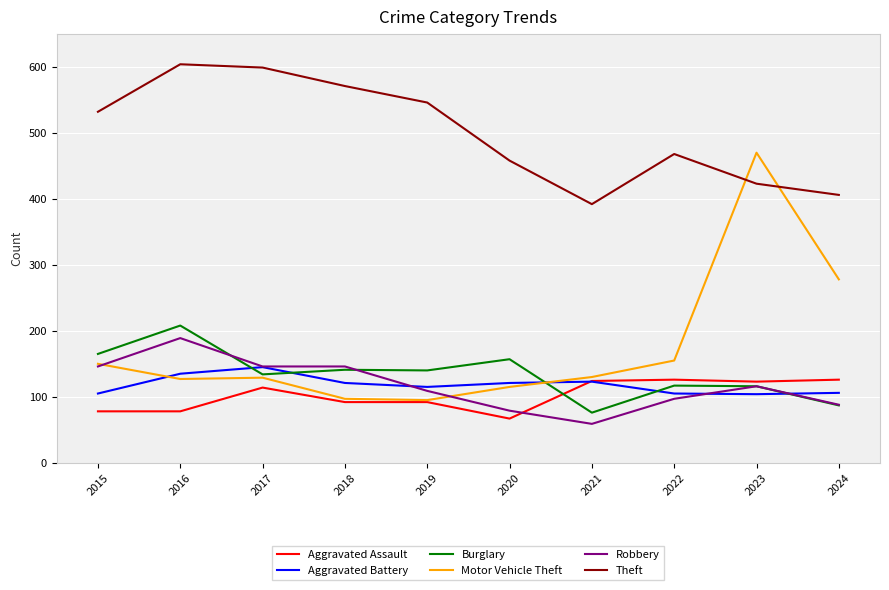

Is it true that Theft equals 392 at 2021?

True